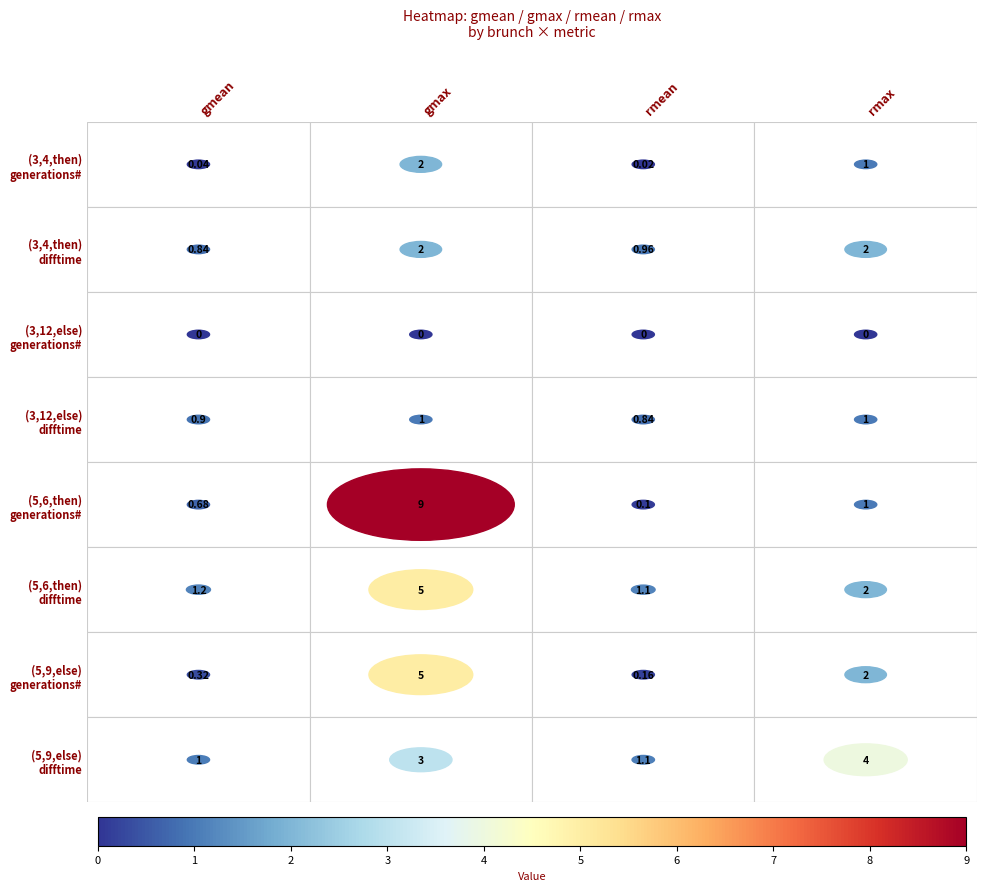

Reading left to right, extract all data points from this chart.

(3,4,then)-generations#: gmean=0.0	gmax=2.0	rmean=0.0	rmax=1.0
(3,4,then)-difftime: gmean=0.8	gmax=2.0	rmean=1.0	rmax=2.0
(3,12,else)-generations#: gmean=0.0	gmax=0.0	rmean=0.0	rmax=0.0
(3,12,else)-difftime: gmean=0.9	gmax=1.0	rmean=0.8	rmax=1.0
(5,6,then)-generations#: gmean=0.7	gmax=9.0	rmean=0.1	rmax=1.0
(5,6,then)-difftime: gmean=1.2	gmax=5.0	rmean=1.1	rmax=2.0
(5,9,else)-generations#: gmean=0.3	gmax=5.0	rmean=0.2	rmax=2.0
(5,9,else)-difftime: gmean=1.0	gmax=3.0	rmean=1.1	rmax=4.0